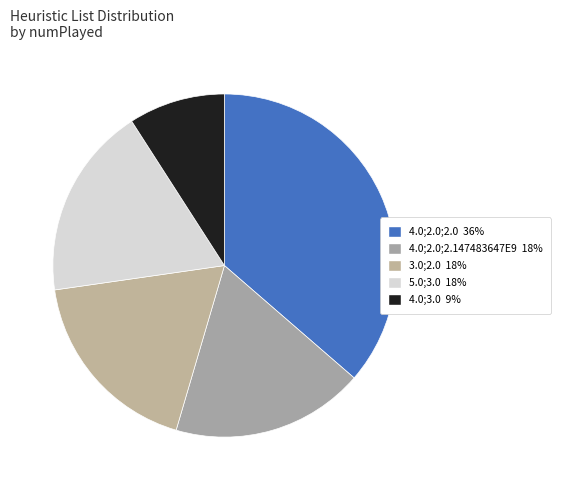

True or false: 4.0;2.0;2.147483647E9 accounts for 27% of the total.

False